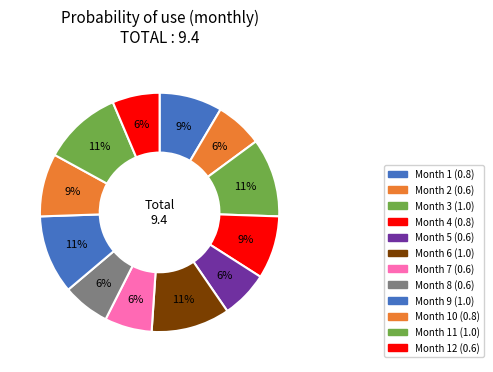

Count the number of slices in the pie.

12